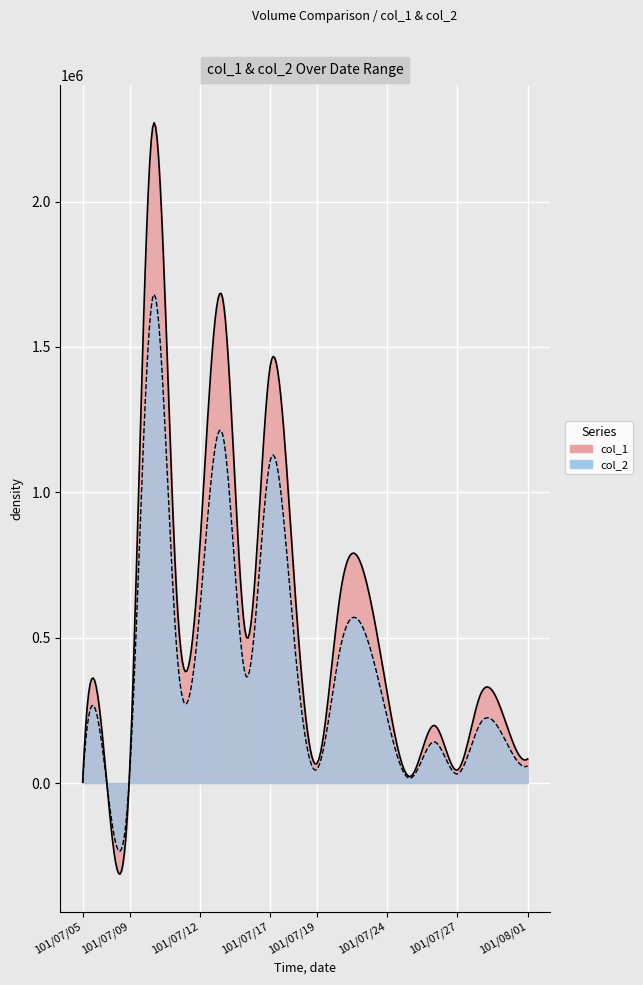

True or false: col_2 and col_1 intersect in this chart.

False